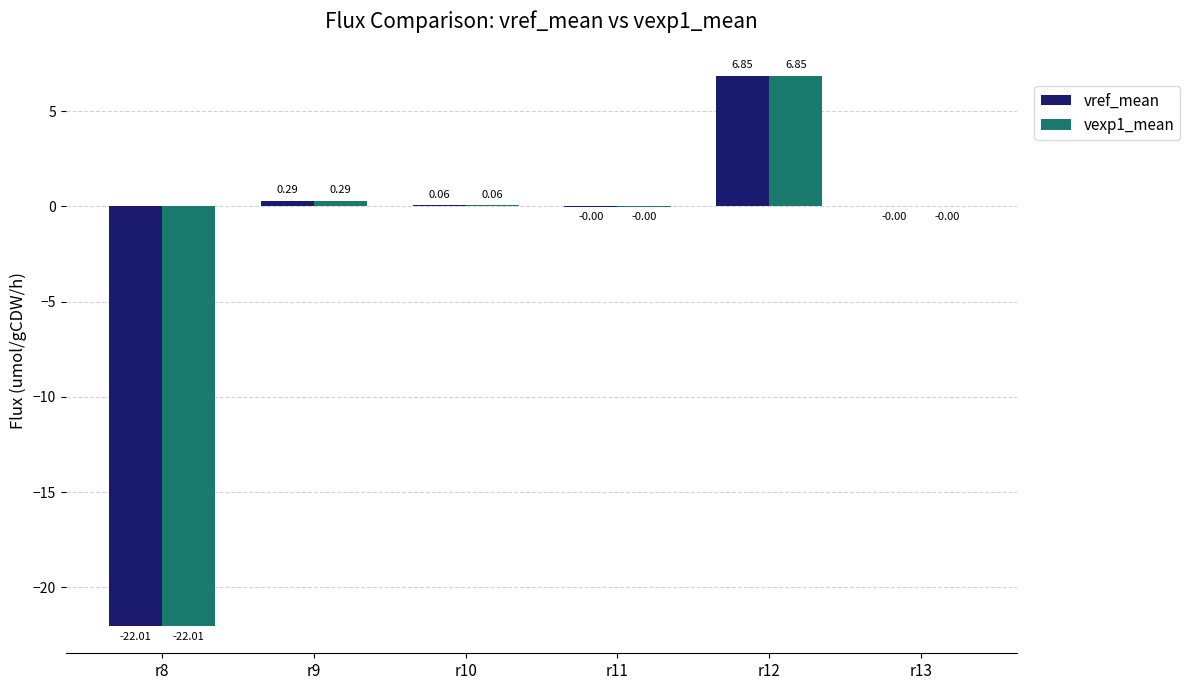

At which category is the sum across all series the highest?

r12